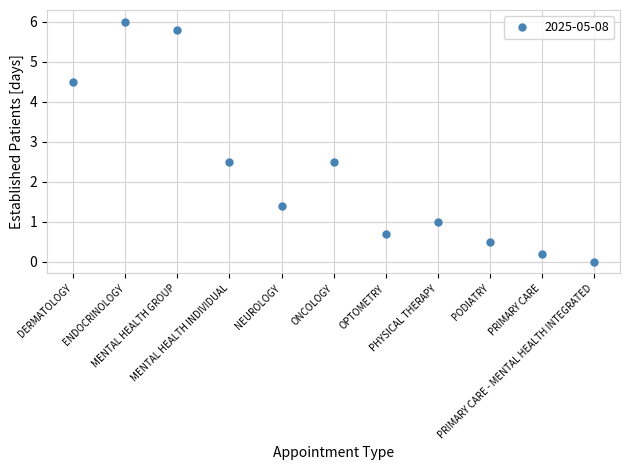

At which category does the data reach its first local peak?

ENDOCRINOLOGY